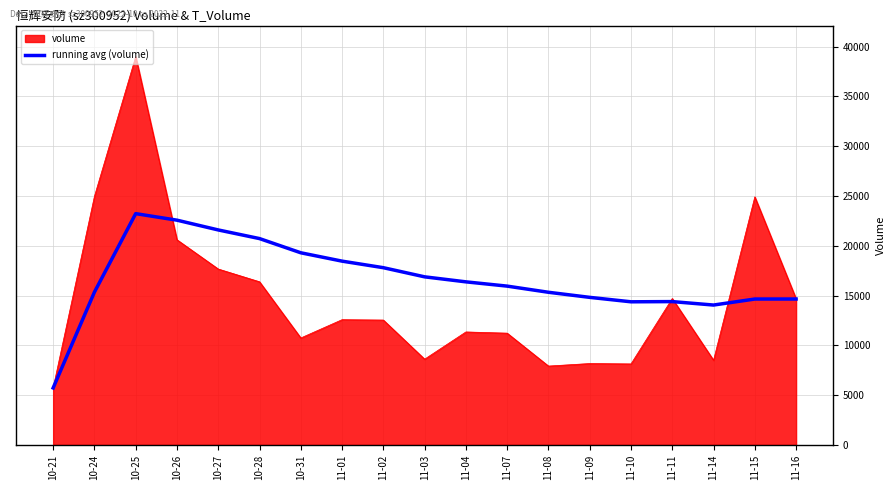

Between 11-01 and 11-14, which series saw the biggest shift?

running avg (volume)